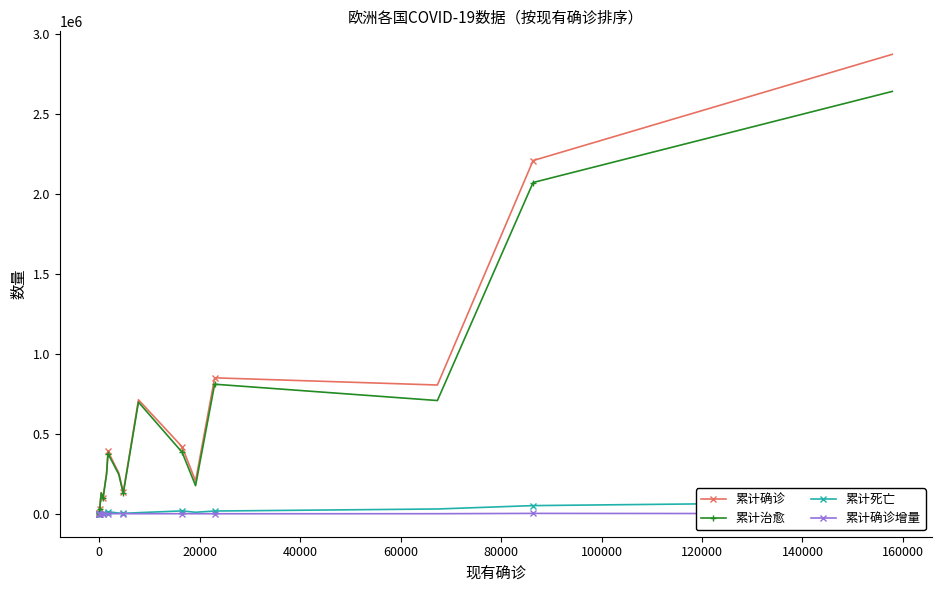

True or false: 累计治愈 and 累计确诊增量 intersect in this chart.

False